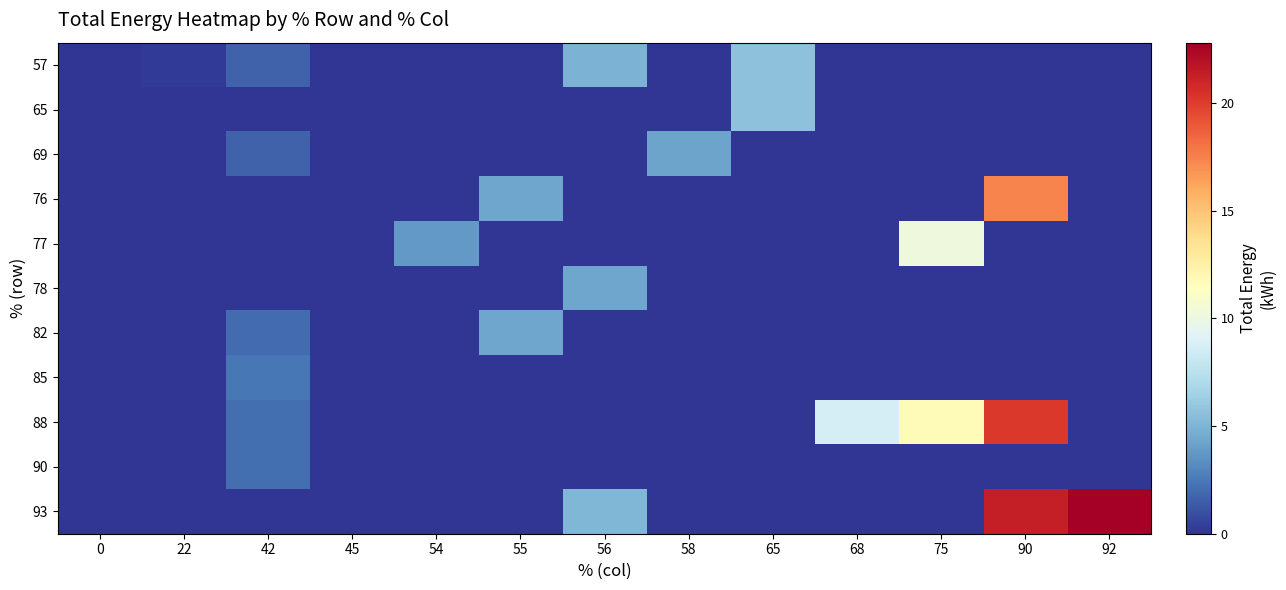

Reading right to left, extract all data points from this chart.

57: 92=0.0	90=0.0	75=0.0	68=0.0	65=5.6	58=0.0	56=4.9	55=0.0	54=0.0	45=0.0	42=1.6	22=0.2	0=0.0
65: 92=0.0	90=0.0	75=0.0	68=0.0	65=5.6	58=0.0	56=0.0	55=0.0	54=0.0	45=0.0	42=0.0	22=0.0	0=0.0
69: 92=0.0	90=0.0	75=0.0	68=0.0	65=0.0	58=4.2	56=0.0	55=0.0	54=0.0	45=0.0	42=1.6	22=0.0	0=0.0
76: 92=0.0	90=17.5	75=0.0	68=0.0	65=0.0	58=0.0	56=0.0	55=4.3	54=0.0	45=0.0	42=0.0	22=0.0	0=0.0
77: 92=0.0	90=0.0	75=10.2	68=0.0	65=0.0	58=0.0	56=0.0	55=0.0	54=3.8	45=0.0	42=0.0	22=0.0	0=0.0
78: 92=0.0	90=0.0	75=0.0	68=0.0	65=0.0	58=0.0	56=4.3	55=0.0	54=0.0	45=0.0	42=0.0	22=0.0	0=0.0
82: 92=0.0	90=0.0	75=0.0	68=0.0	65=0.0	58=0.0	56=0.0	55=4.3	54=0.0	45=0.0	42=2.0	22=0.0	0=0.0
85: 92=0.0	90=0.0	75=0.0	68=0.0	65=0.0	58=0.0	56=0.0	55=0.0	54=0.0	45=0.0	42=2.4	22=0.0	0=0.0
88: 92=0.0	90=20.2	75=11.7	68=8.7	65=0.0	58=0.0	56=0.0	55=0.0	54=0.0	45=0.0	42=2.1	22=0.0	0=0.0
90: 92=0.0	90=0.0	75=0.0	68=0.0	65=0.0	58=0.0	56=0.0	55=0.0	54=0.0	45=0.0	42=2.1	22=0.0	0=0.0
93: 92=22.8	90=21.4	75=0.0	68=0.0	65=0.0	58=0.0	56=5.1	55=0.0	54=0.0	45=0.0	42=0.0	22=0.0	0=0.0